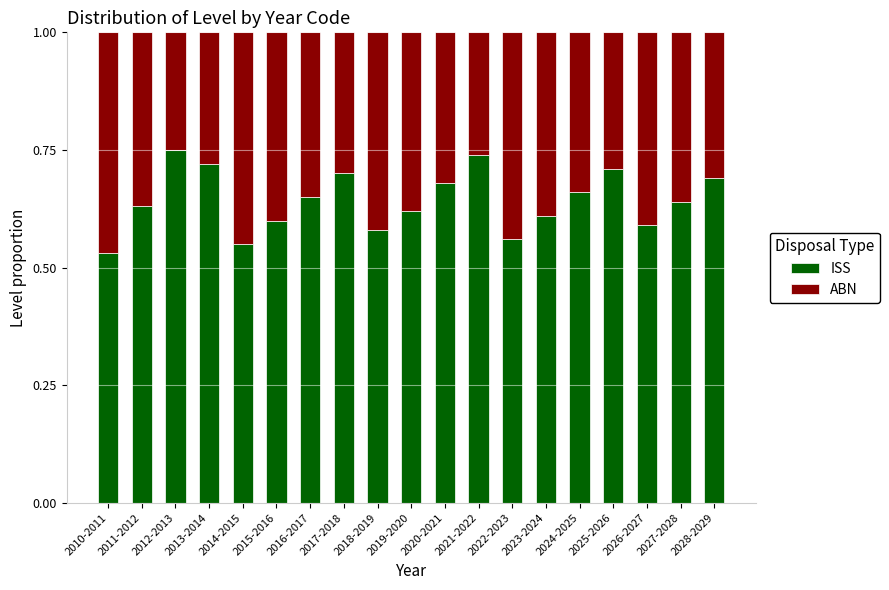

At which label is ISS closest to 0?

2010-2011